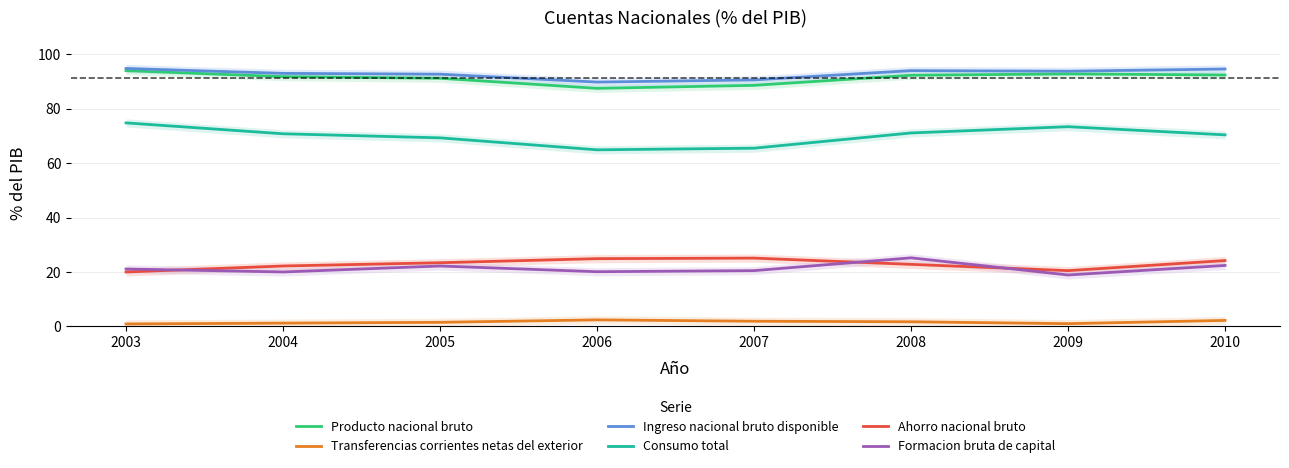

Is it true that Consumo total equals 70.4 at 2010?

True